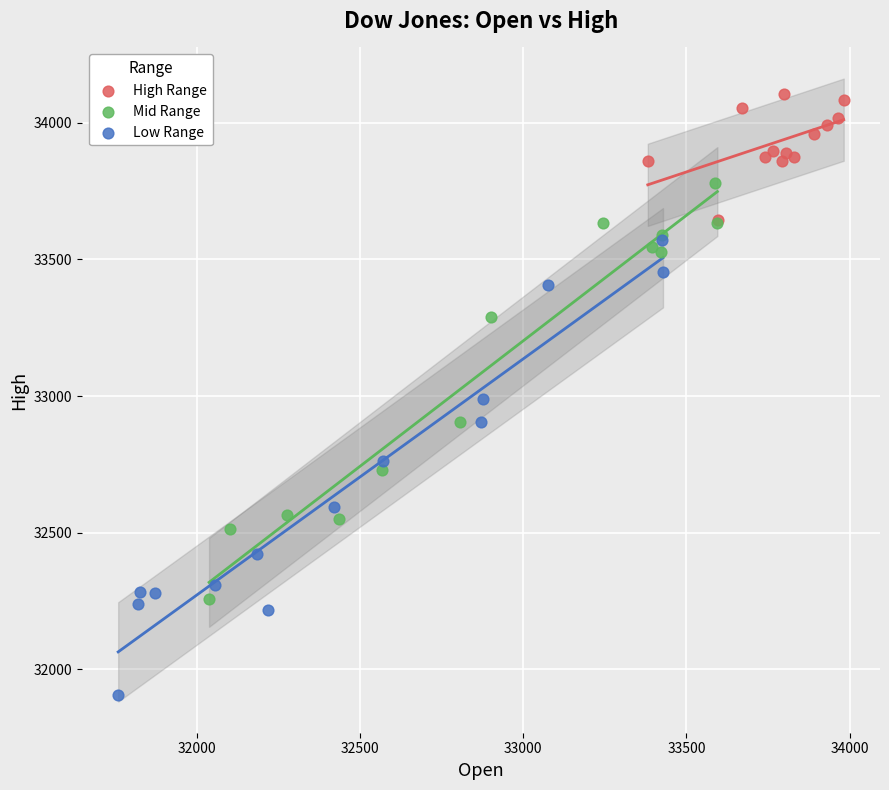

Which series contains the lowest Y value?

Low Range